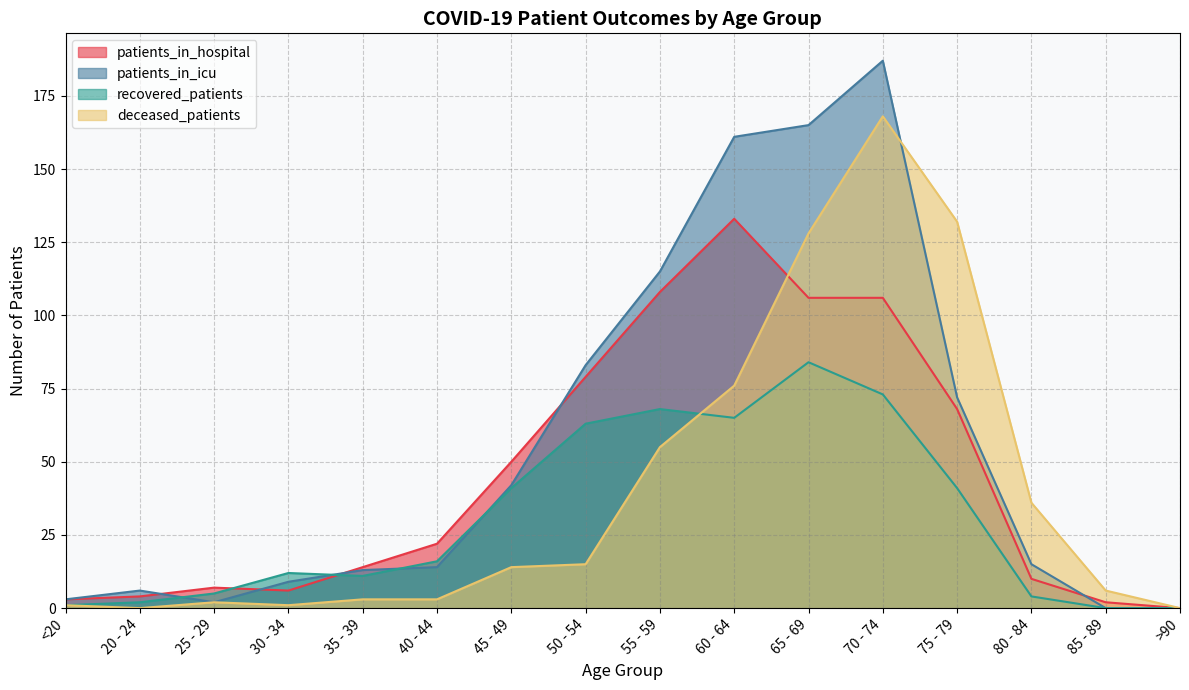

Between which two adjacent categories do deceased_patients and patients_in_icu first intersect?

70 - 74 and 75 - 79